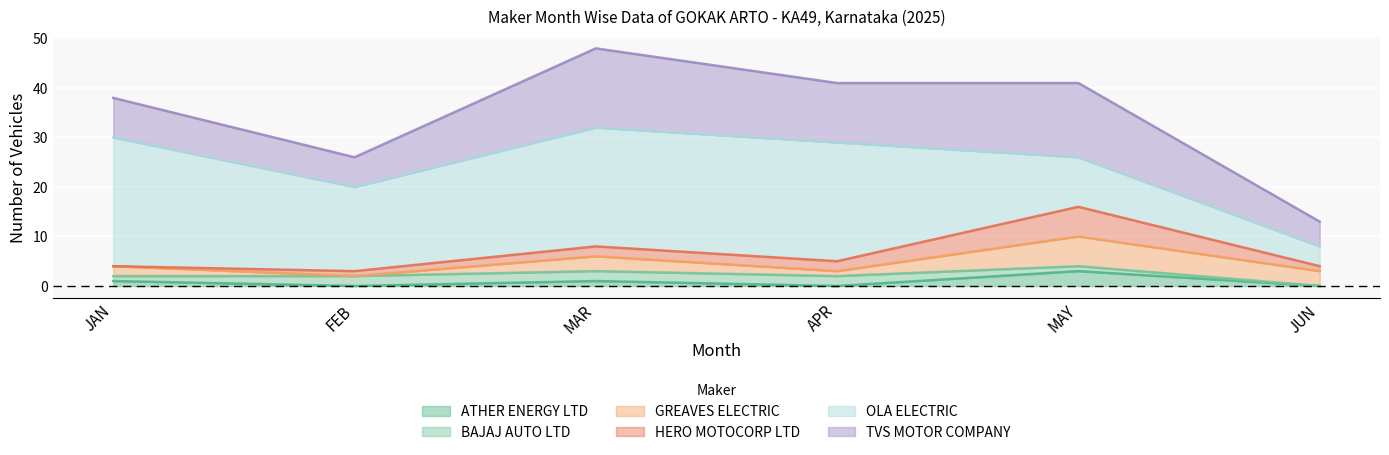

Rank the categories by OLA ELECTRIC value from lowest to highest.

JUN, MAY, FEB, MAR, APR, JAN